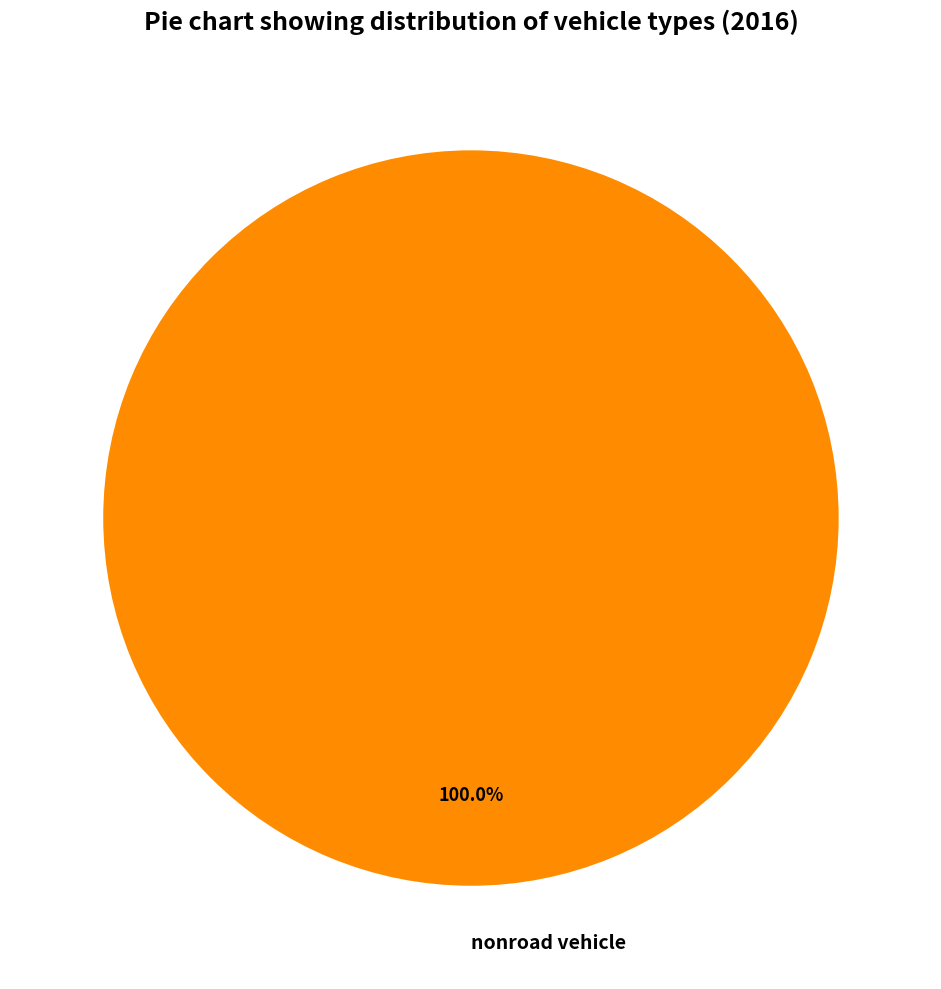

Does any single category account for the majority?

Yes